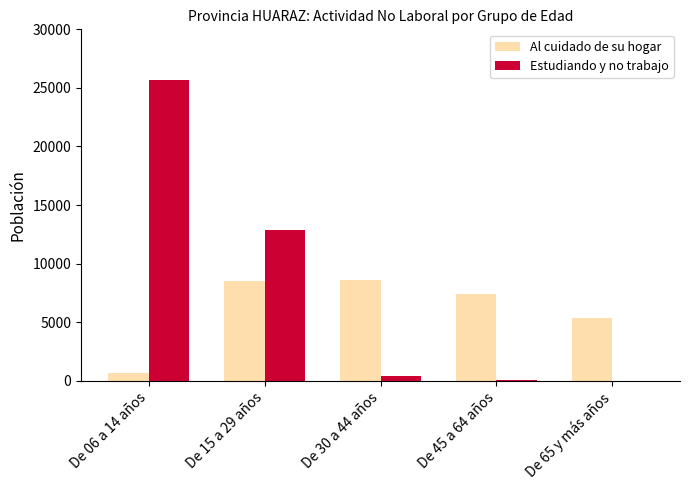

What is the sum of all Al cuidado de su hogar values?

30539